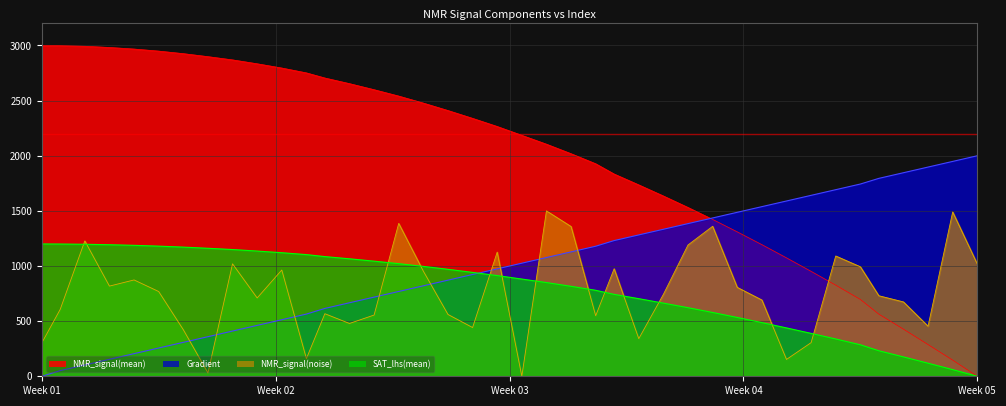

List the series in order of their peak value, lowest first.

SAT_lhs(mean), NMR_signal(noise), Gradient, NMR_signal(mean)